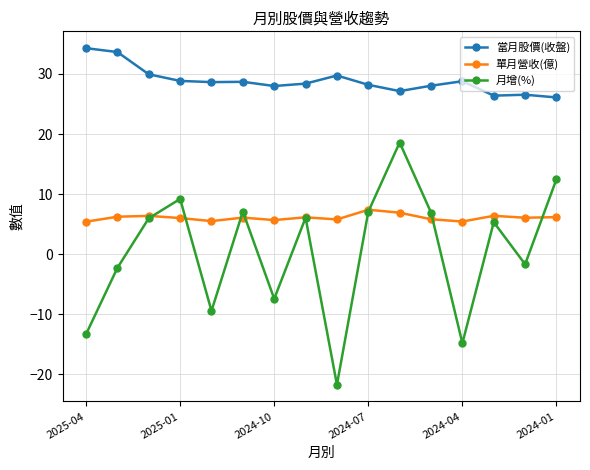

What are all the series names shown in the legend?

當月股價(收盤), 單月營收(億), 月增(%)